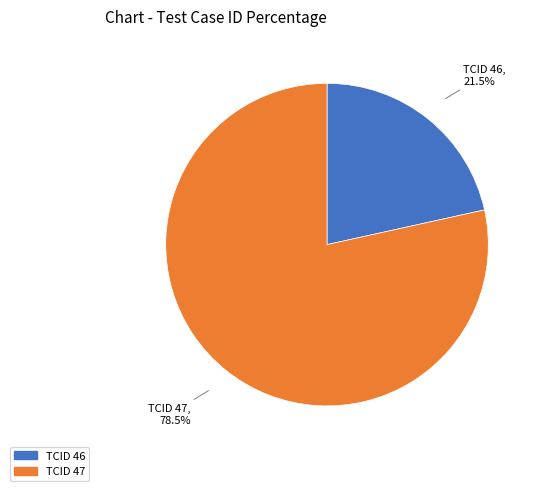

Is there a majority slice in this chart?

Yes